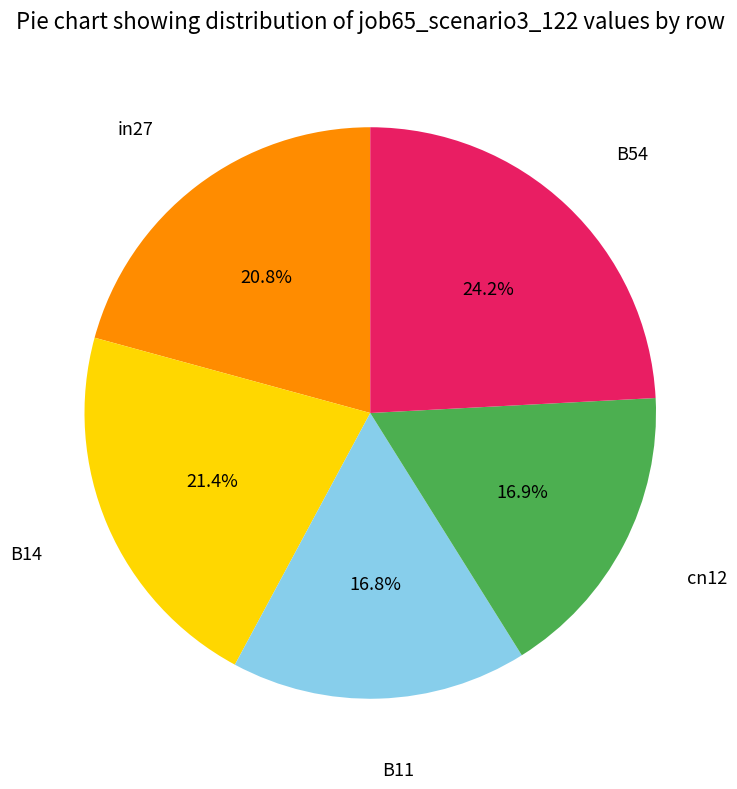

Is there any slice that represents more than half of the pie?

No